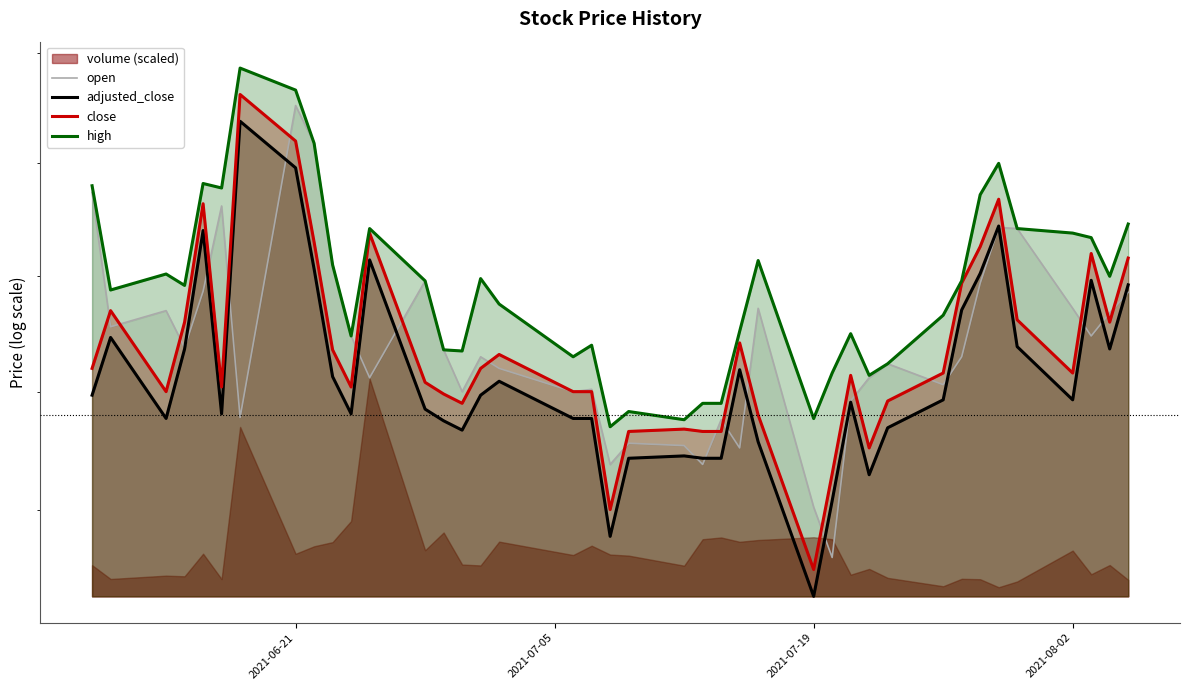

What is the maximum value shown in the chart?

24.4